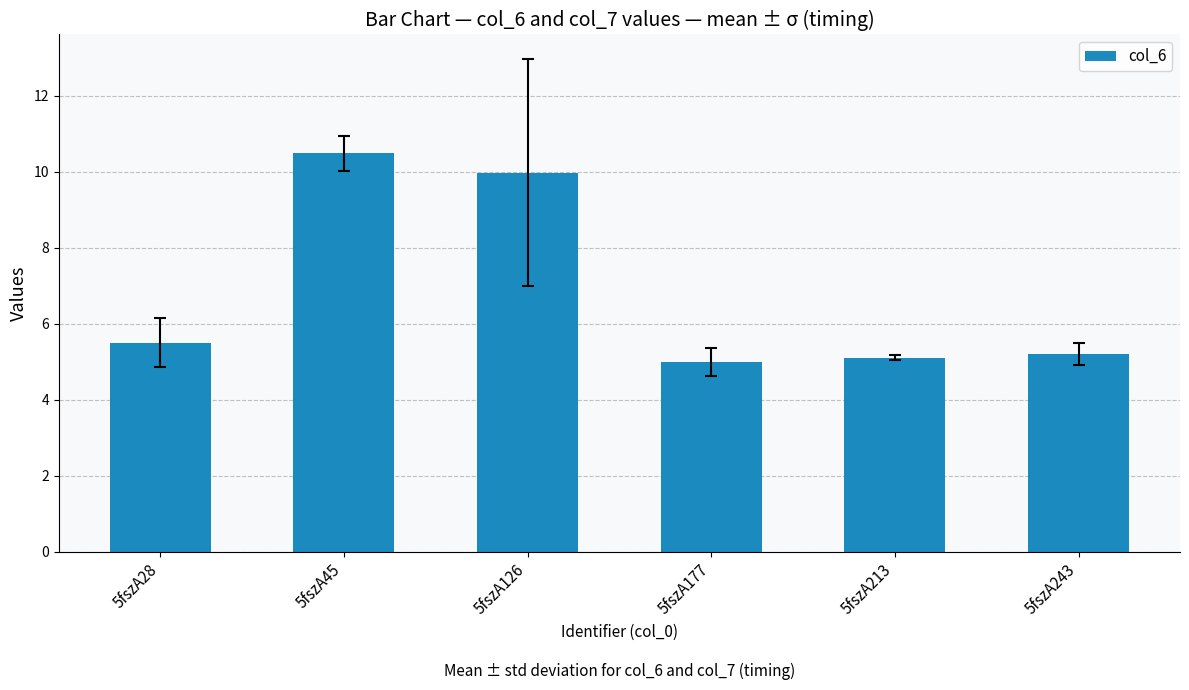

Between 5fszA177 and 5fszA126, which is larger?

5fszA126